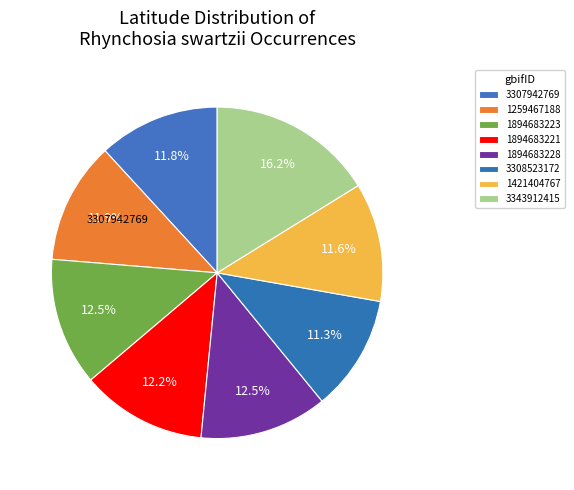

How many segments does this pie chart have?

8